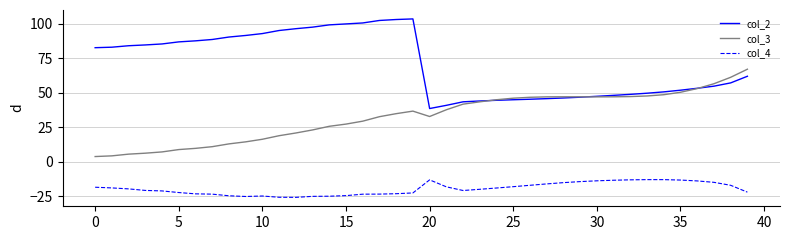

List the series in order of their peak value, lowest first.

col_4, col_3, col_2